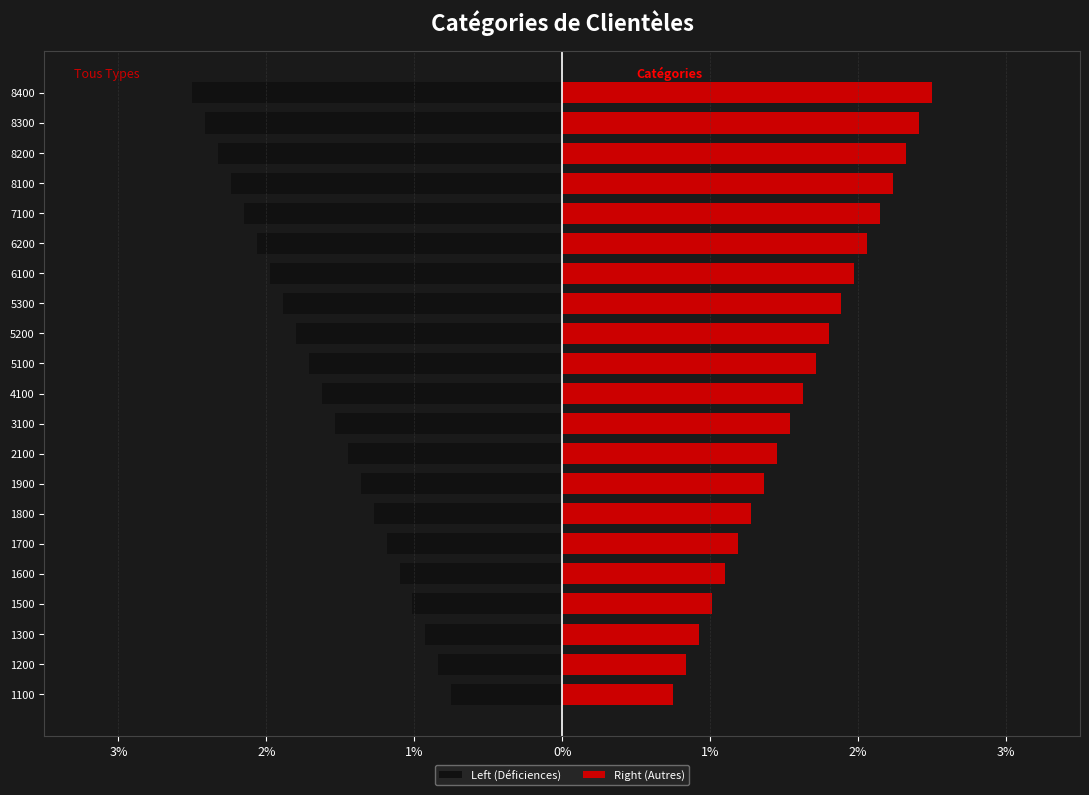

What is the greatest value displayed?

2.5